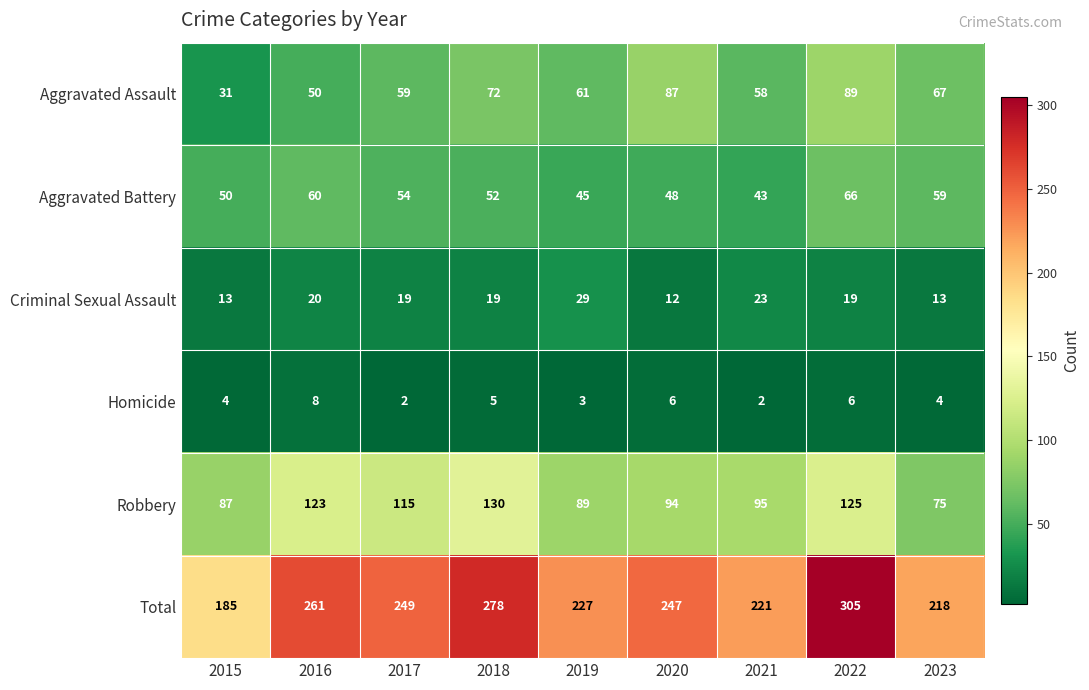

Which series changed the most between 2016 and 2023?

Robbery